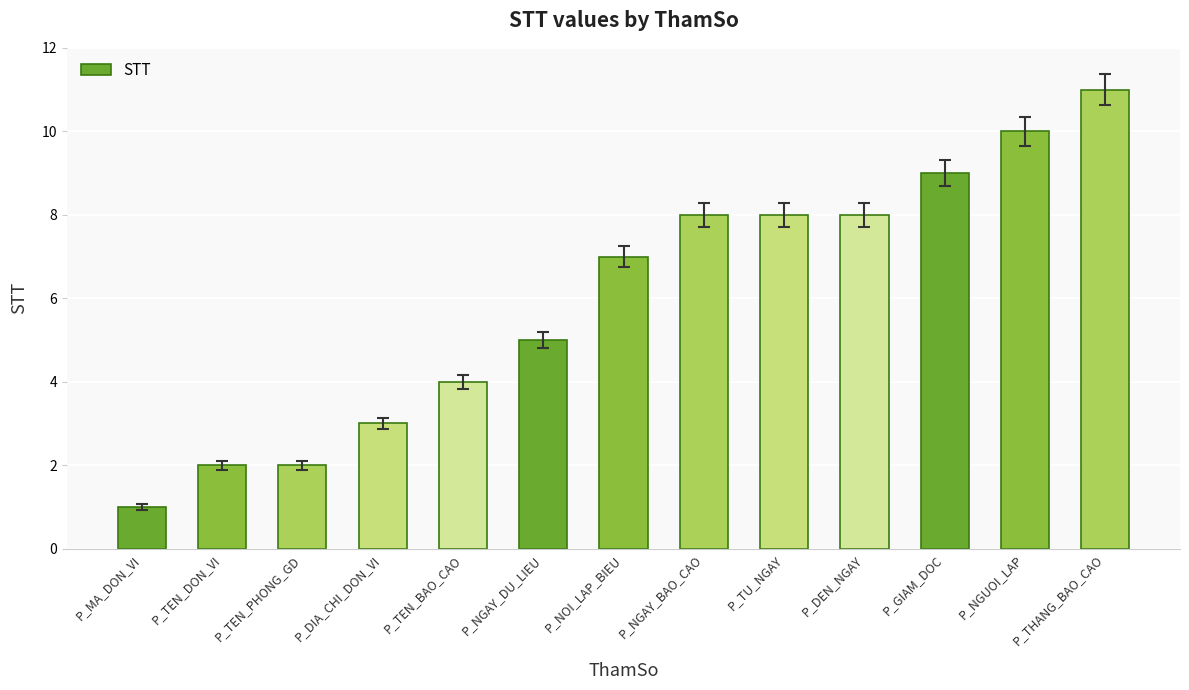

Which has a higher value, P_DEN_NGAY or P_TEN_BAO_CAO?

P_DEN_NGAY